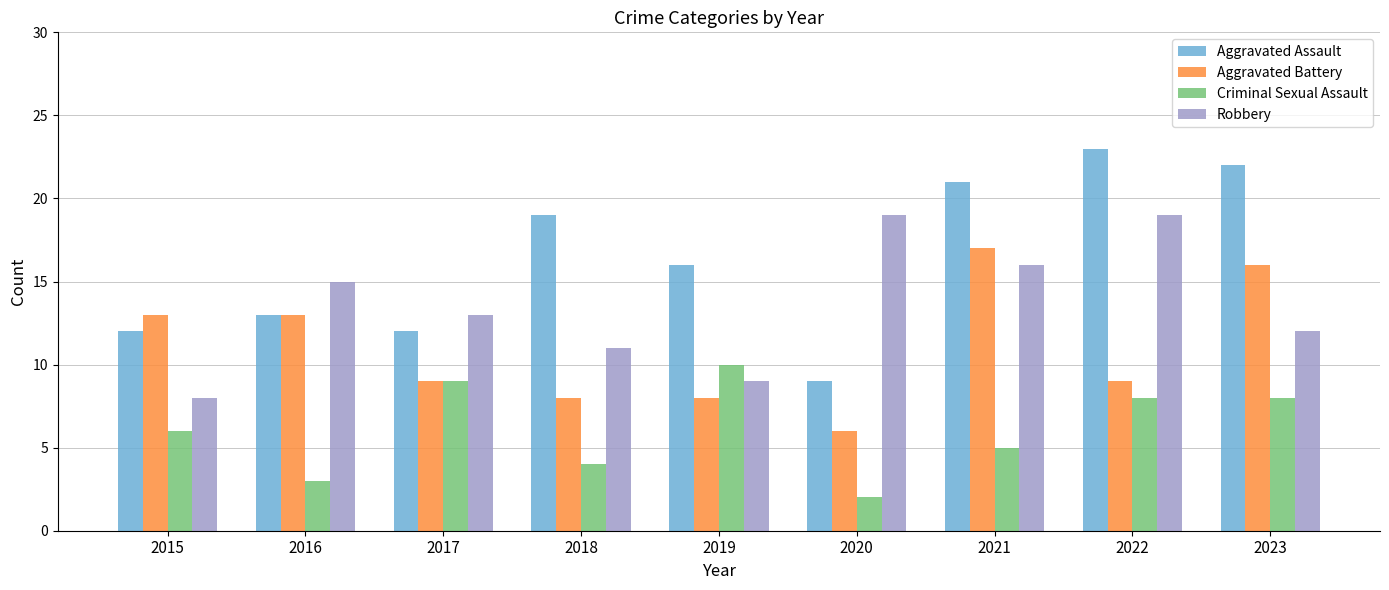

Rank the series by their maximum value, from highest to lowest.

Aggravated Assault, Robbery, Aggravated Battery, Criminal Sexual Assault